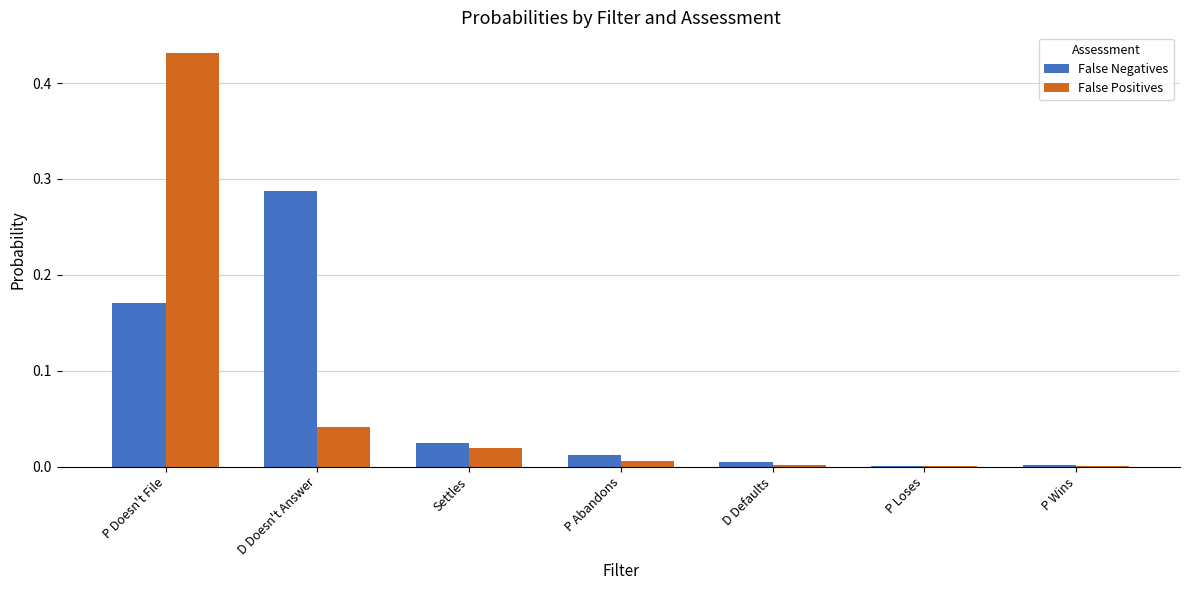

What is the sum of all False Positives values?

0.5